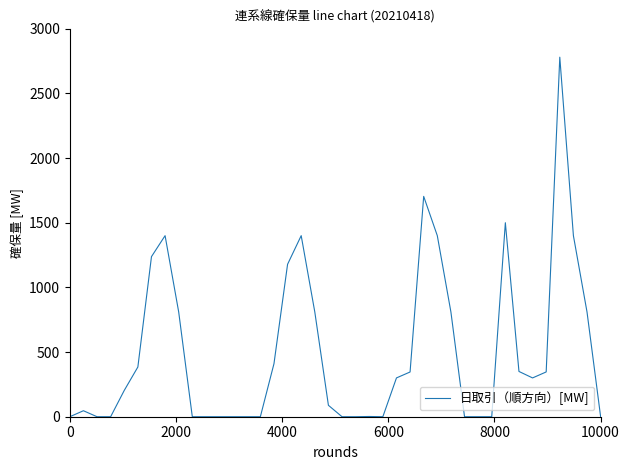

What is the difference between the maximum and minimum values?

2780.0